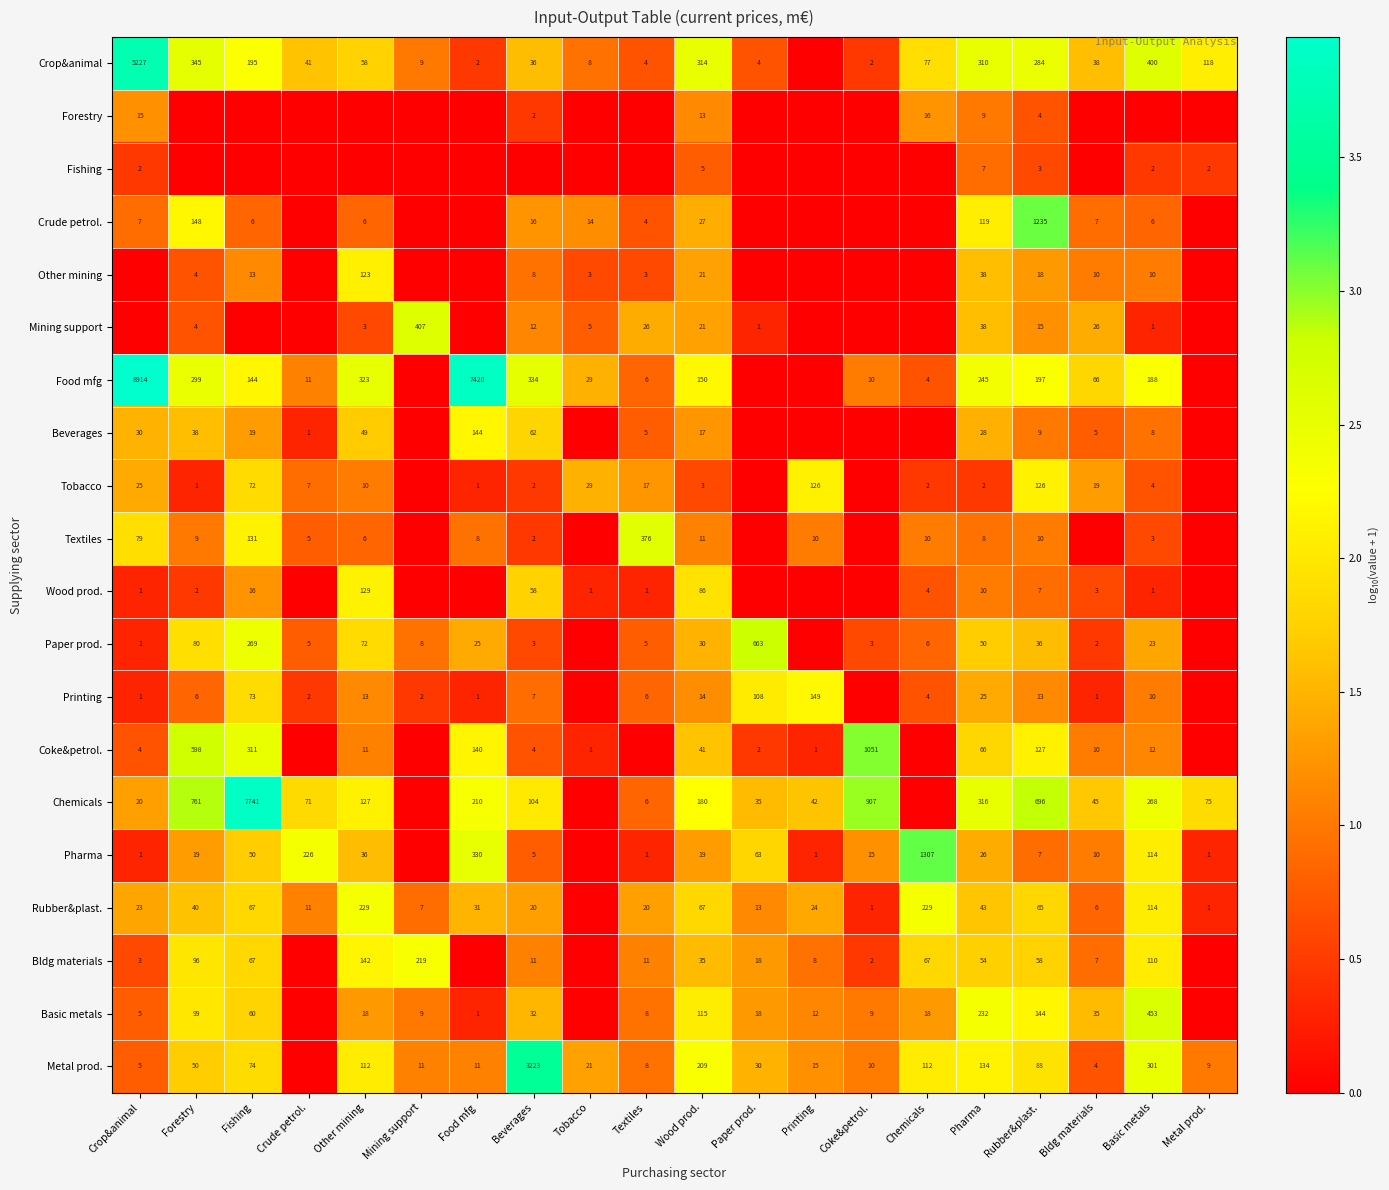

True or false: Paper prod. has a value of 28 at Forestry.

False